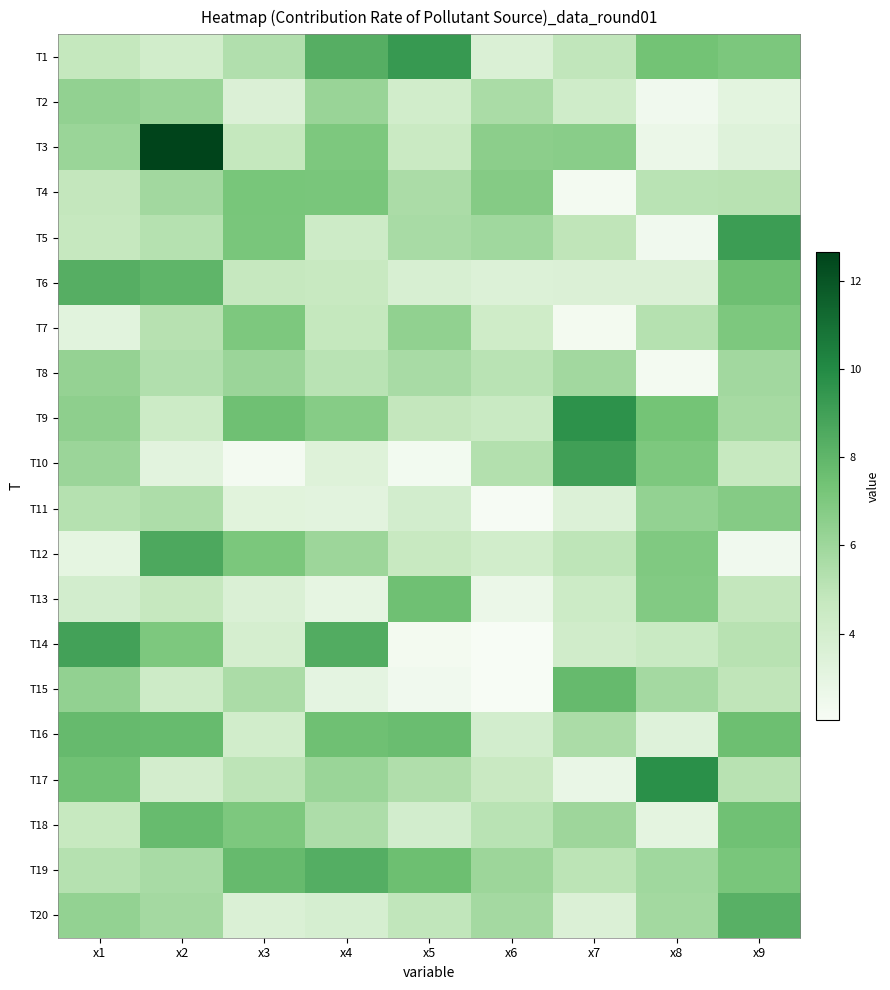

List the series in order of their peak value, highest first.

T3, T17, T9, T1, T5, T10, T14, T12, T19, T6, T20, T16, T15, T18, T13, T4, T7, T11, T2, T8